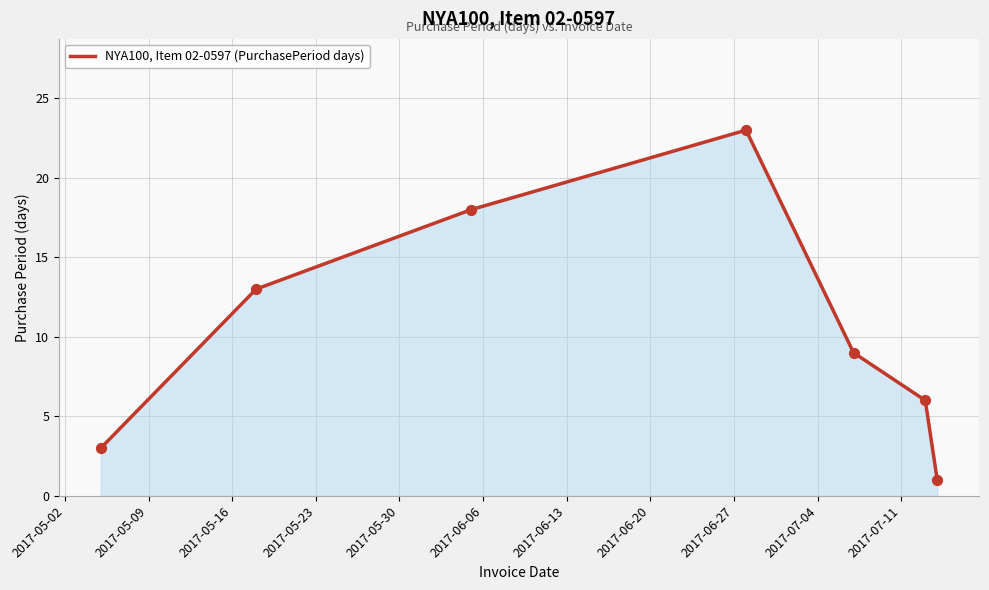

What is the maximum value shown in the chart?

23